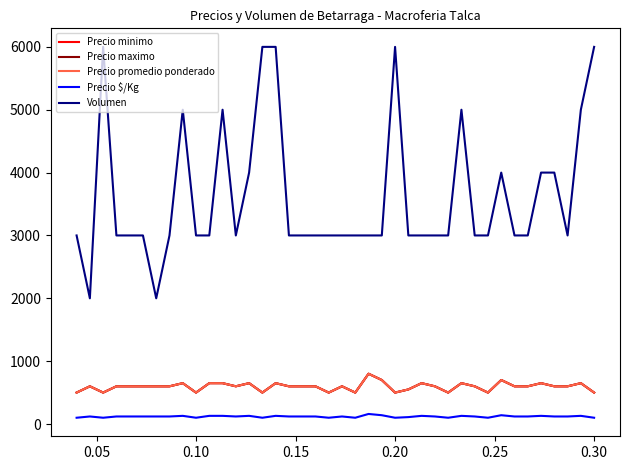

Is this an area chart (filled region under the line)?

No